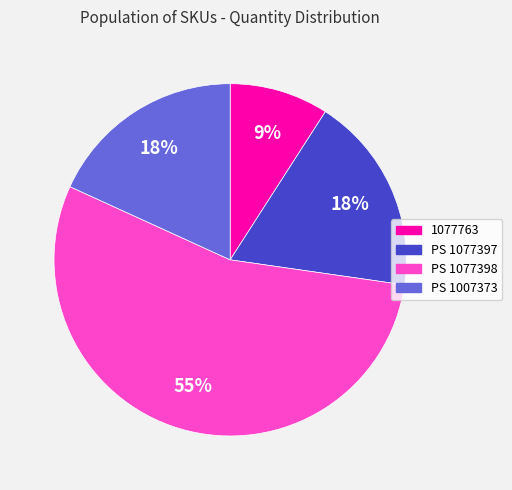

Which slice is the largest?

PS 1077398